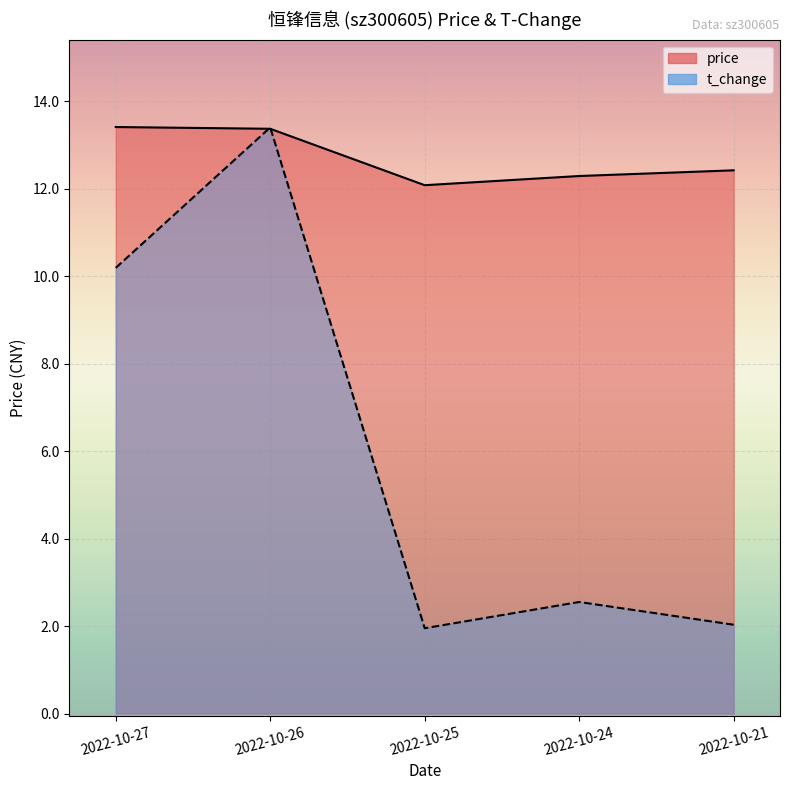

What is the maximum value shown in the chart?

13.4